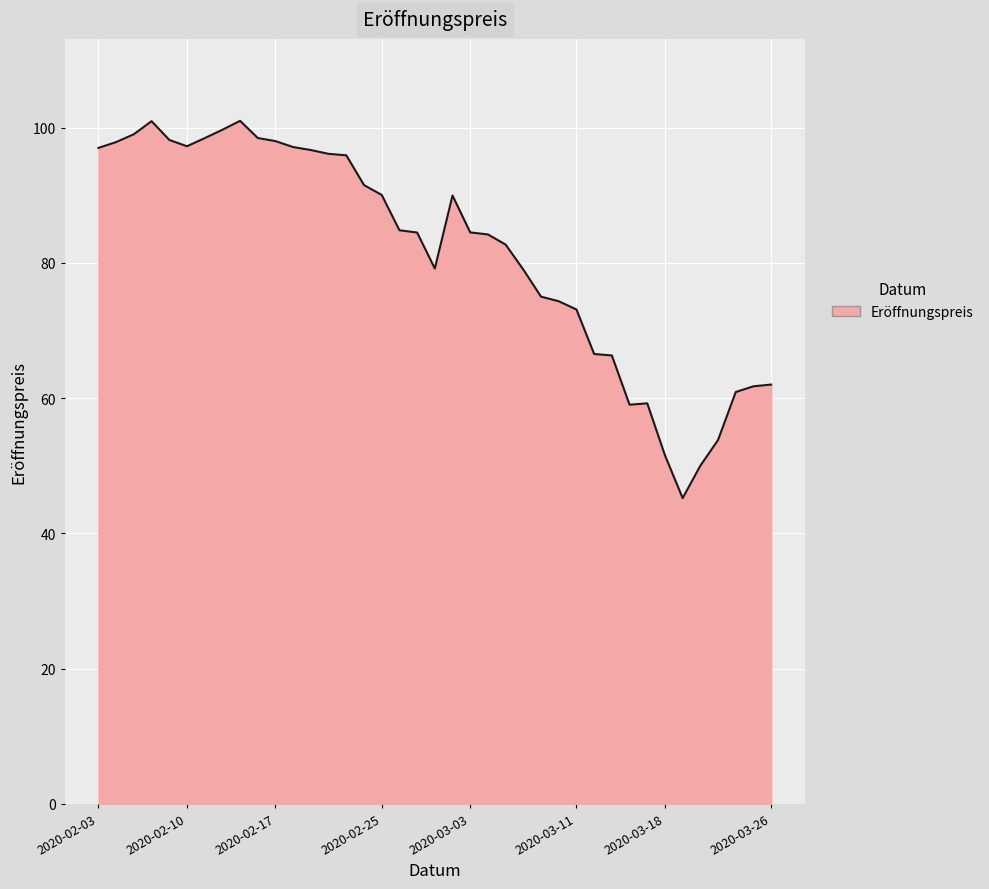

What is the difference between the maximum and minimum values?

55.8